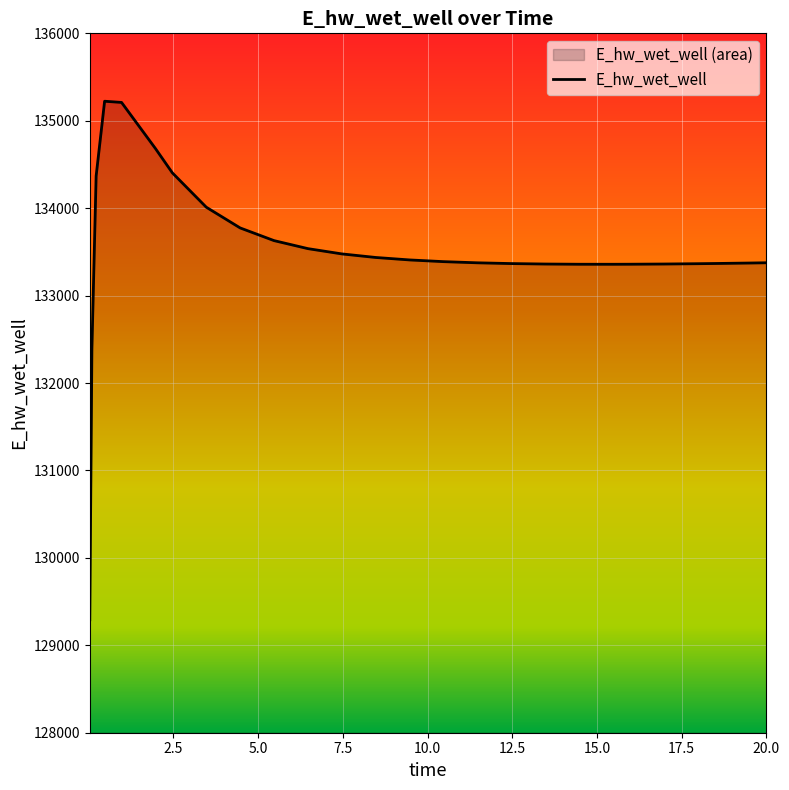

Reading left to right, list all the values displayed in this chart.

0.03125=129291.9	0.09375=132387.8	0.21875=134367.9	0.46875=135223.3	0.96875=135209.6	1.96875=134682.4	2.46875=134403.8	3.46875=134011.4	4.46875=133774.1	5.46875=133629.0	6.46875=133537.3	7.46875=133477.0	8.46875=133436.2	9.46875=133408.0	10.46875=133388.5	11.46875=133375.1	12.46875=133366.4	13.46875=133361.2	14.46875=133358.7	15.46875=133358.4	15.96875=133359.0	16.96875=133361.3	17.96875=133364.9	18.46875=133367.1	19.46875=133372.4	20=133375.6